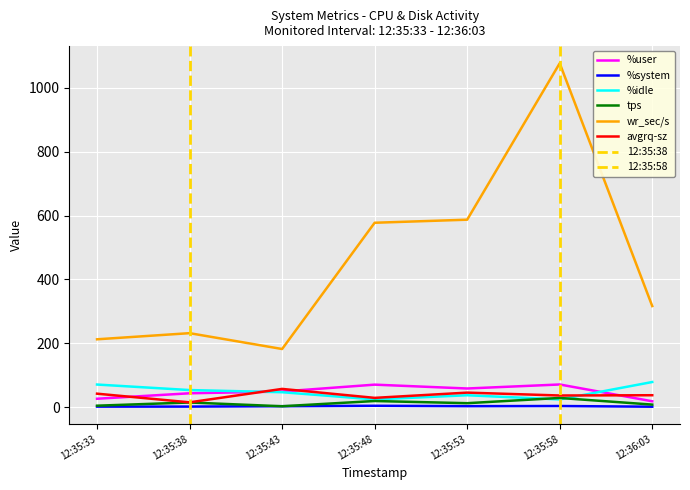

Which series has the largest total across all categories?

wr_sec/s